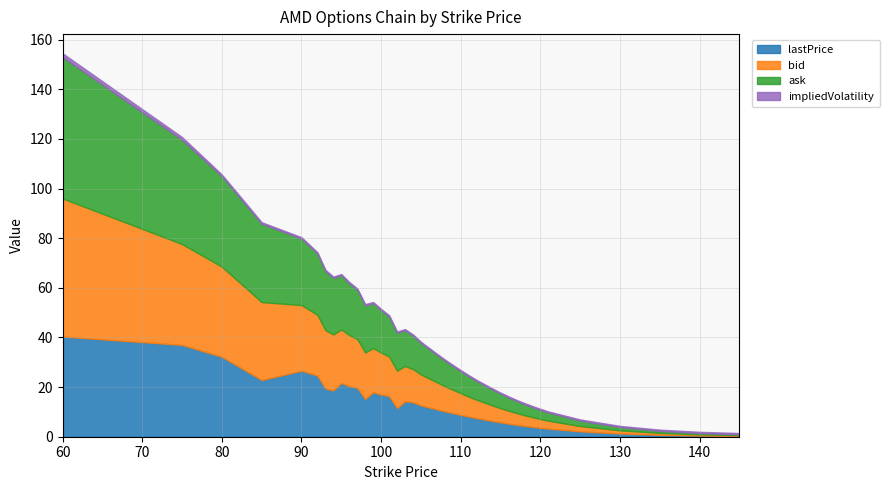

How many lines are shown in the chart?

4